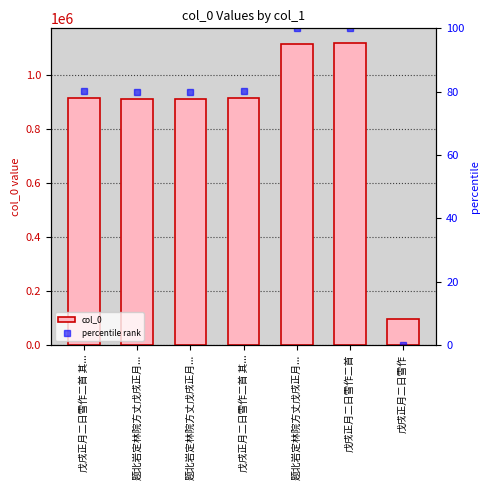

Rank the series by their maximum value, from highest to lowest.

col_0, percentile rank